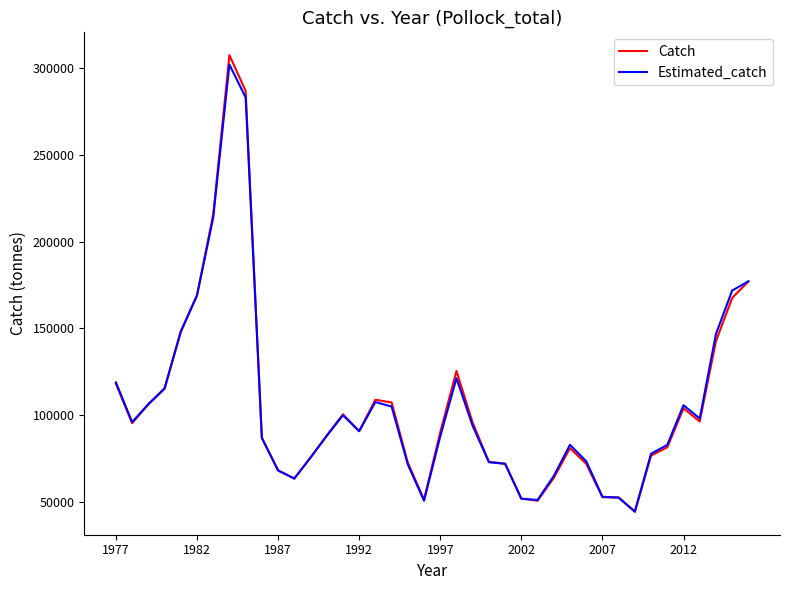

Which series has the largest range (max minus min)?

Catch